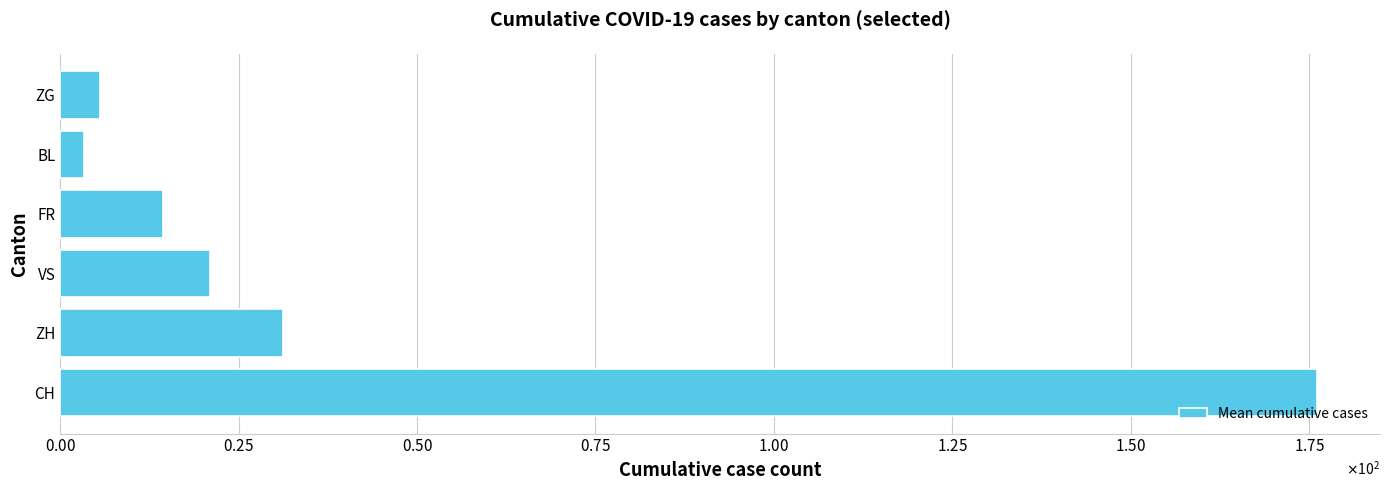

Rank the categories by value from highest to lowest.

CH, ZH, VS, FR, ZG, BL